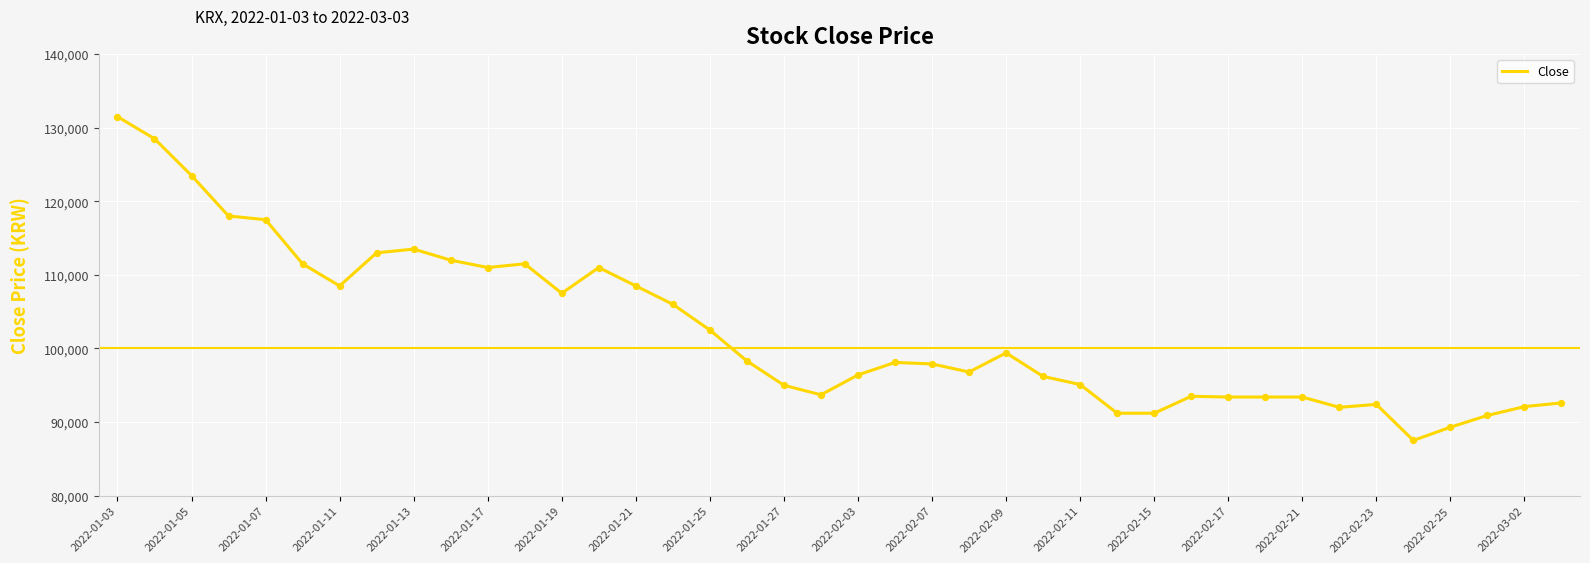

What is the maximum value shown in the chart?

131500